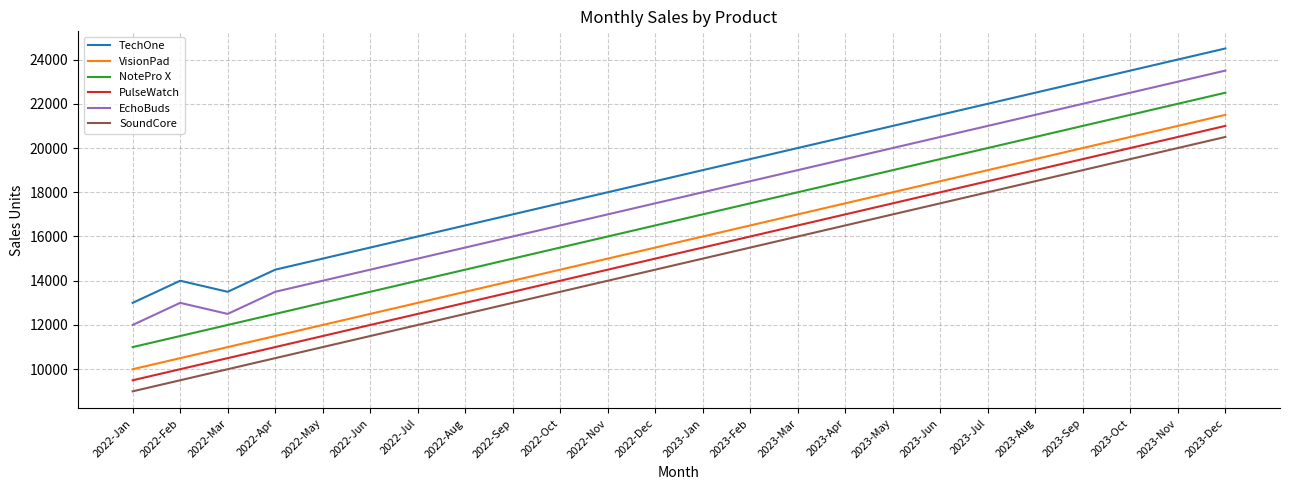

At which category does the chart reach its minimum across all series?

2022-Jan